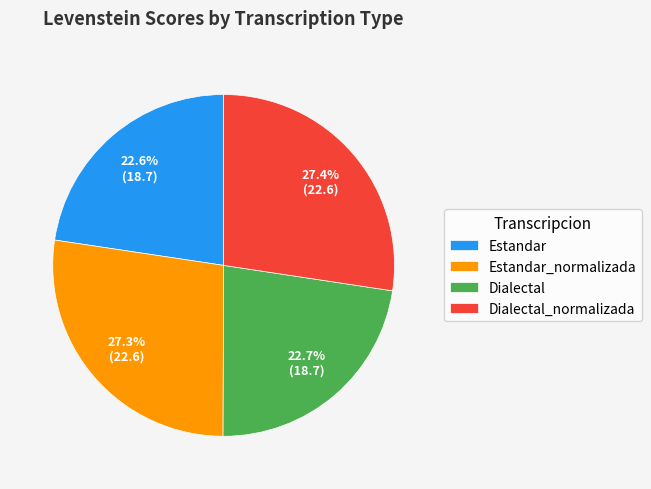

How many segments does this pie chart have?

4